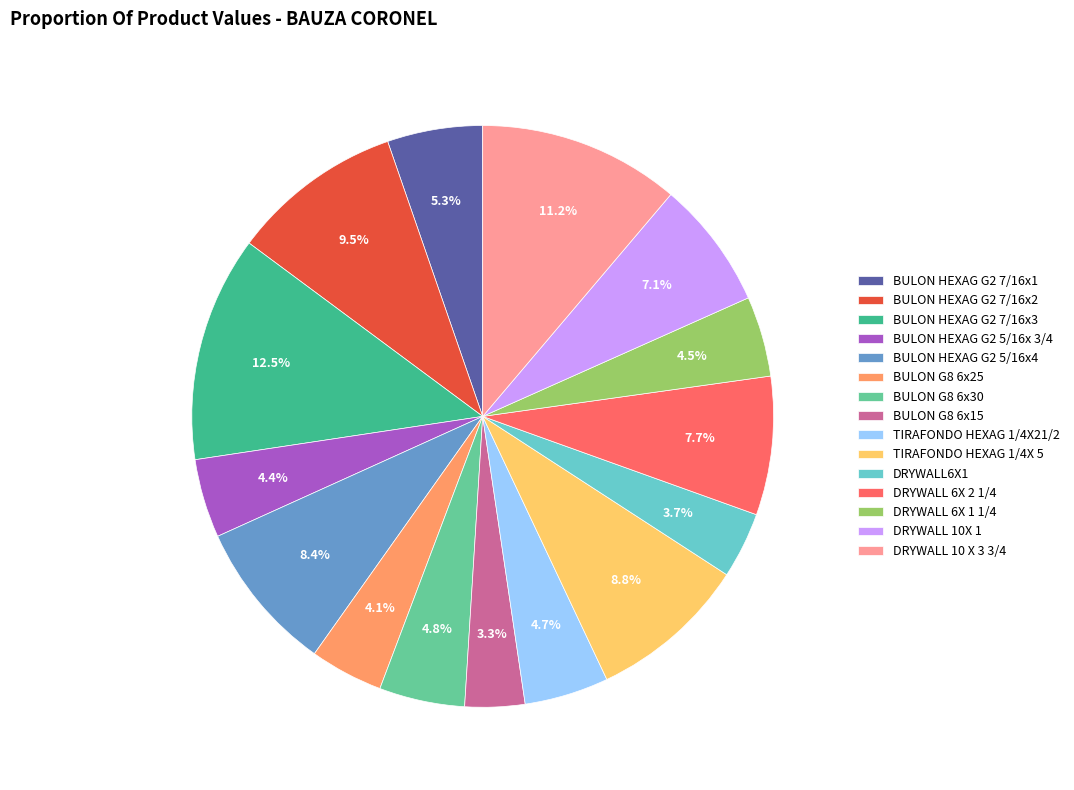

To the nearest percent, what is the difference between the TIRAFONDO HEXAG 1/4X 5 and DRYWALL 6X 1 1/4 slice percentages?

4%